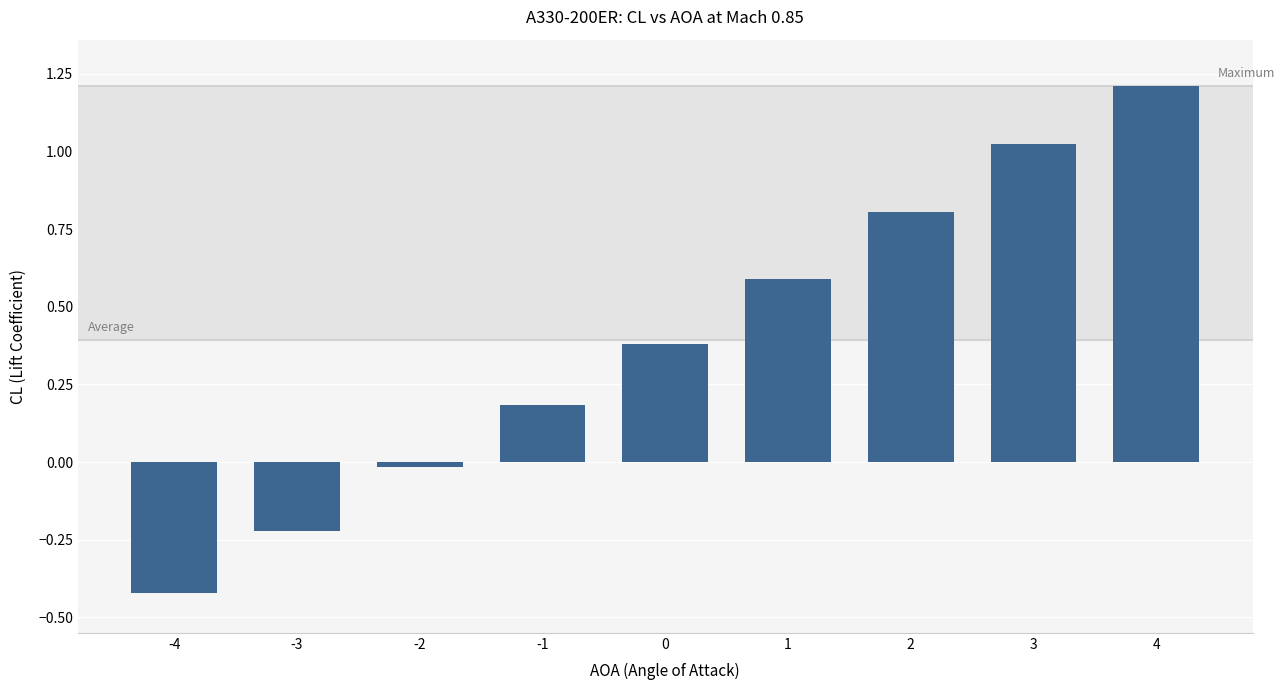

How many data points are less than 0?

3